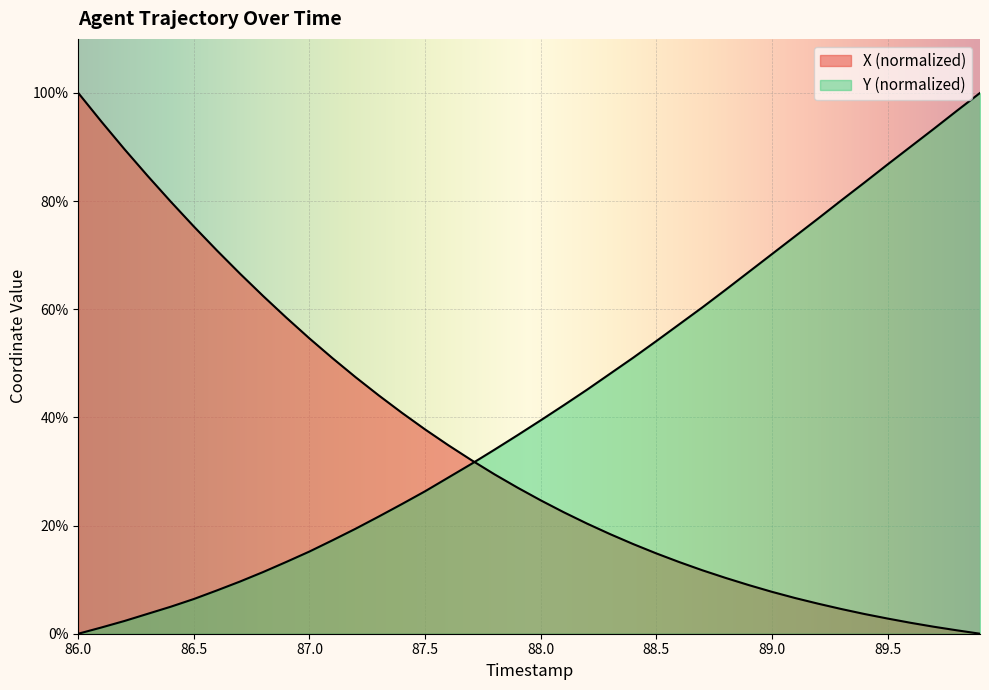

Which category has the lowest value in the X series?

89.9